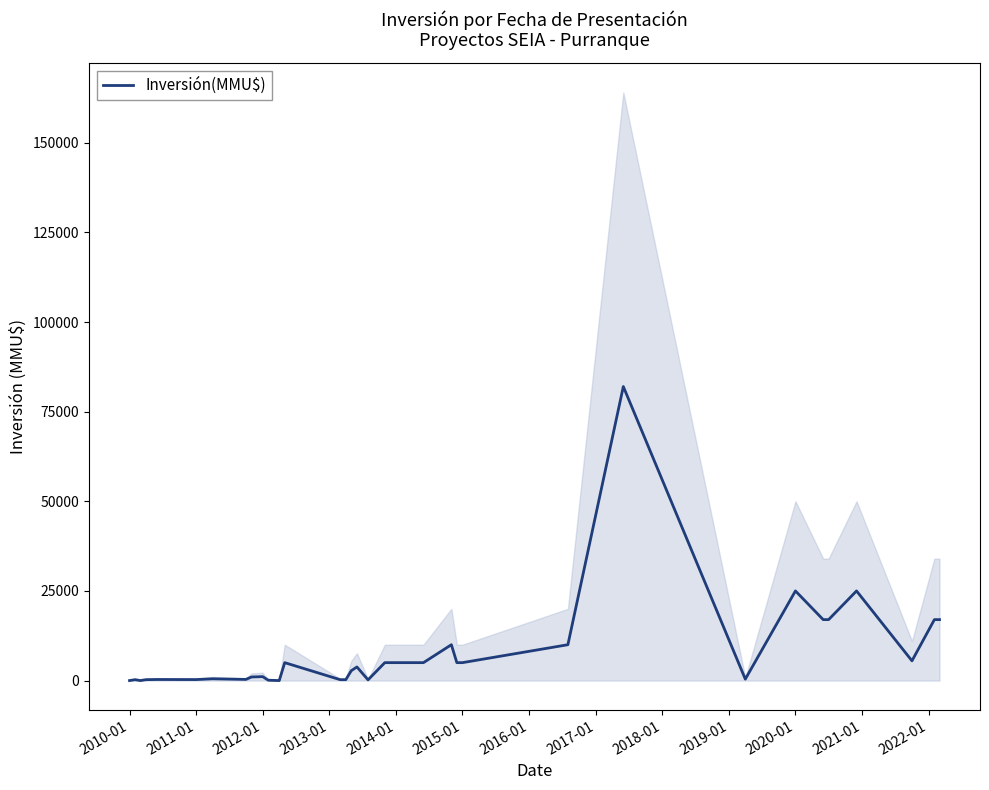

What is the maximum value for Inversión(MMU$)?

82000